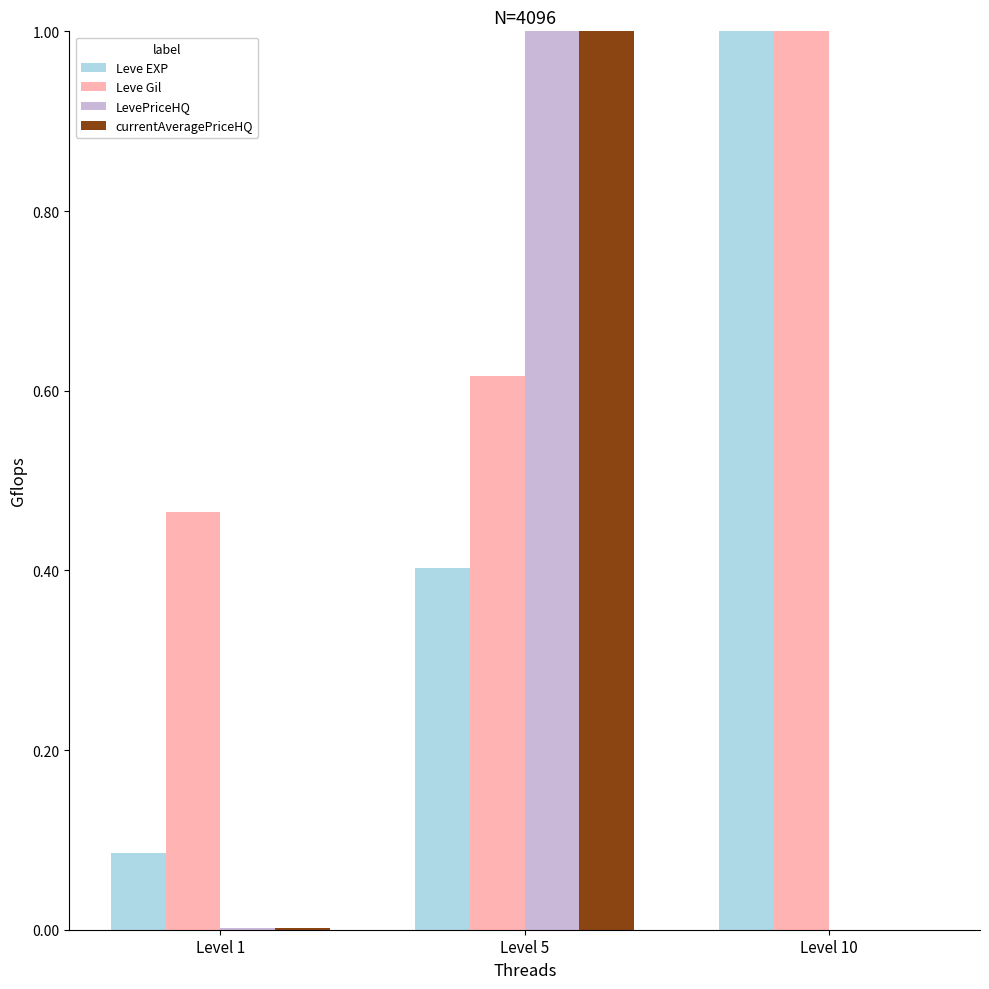

Between Level 1 and Level 10, which series saw the biggest shift?

Leve EXP